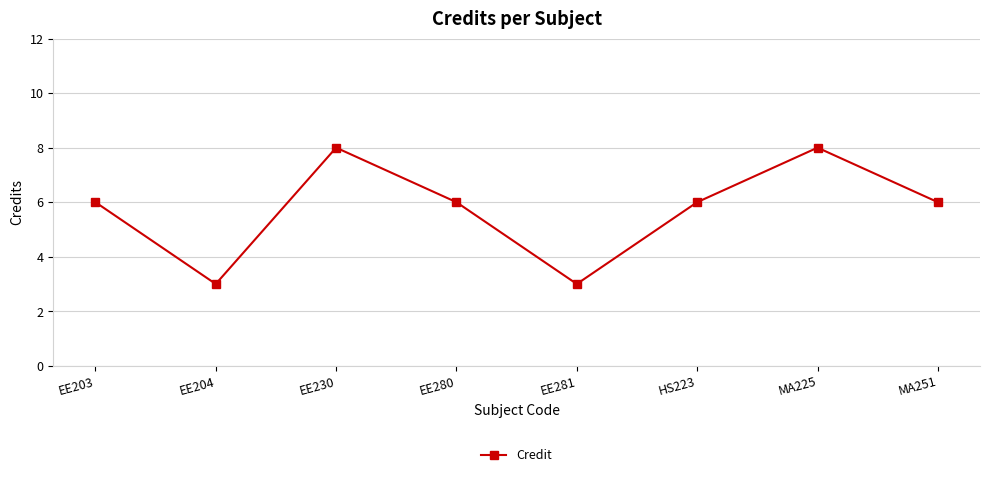

Count the values in the range 6 to 8.

6